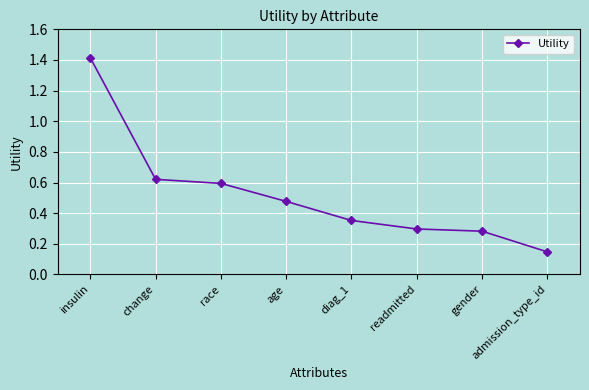

How many values are between 0 and 1?

7